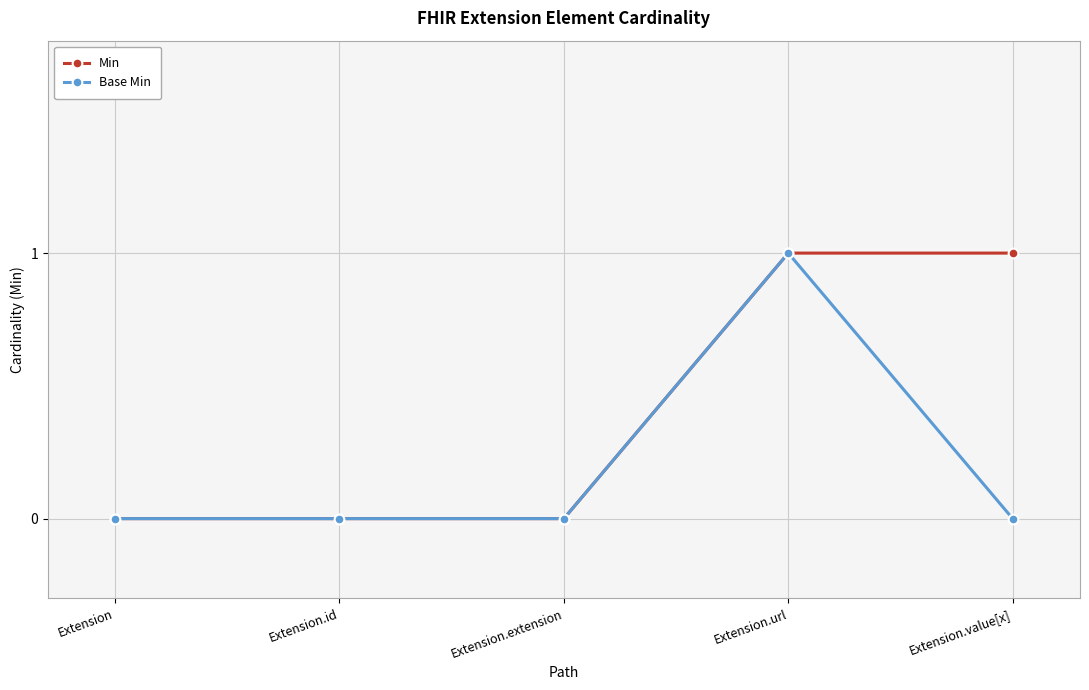

In Base Min, how many points are higher than both neighbors (excluding endpoints)?

1